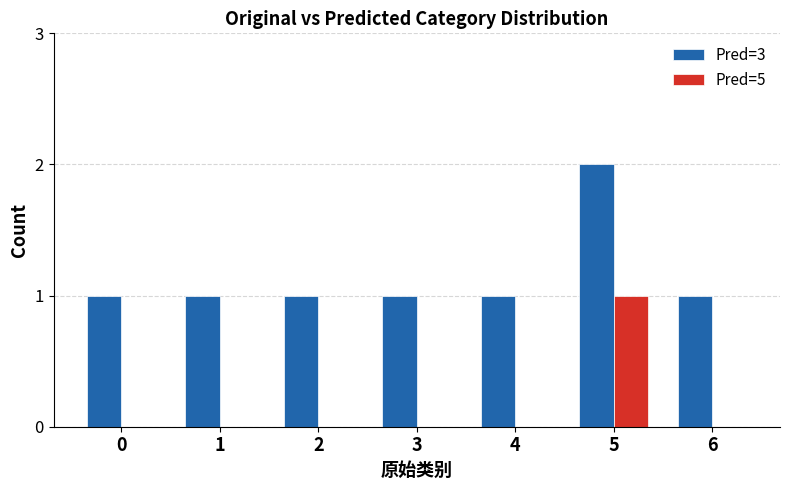

Does the chart contain stacked bars?

No